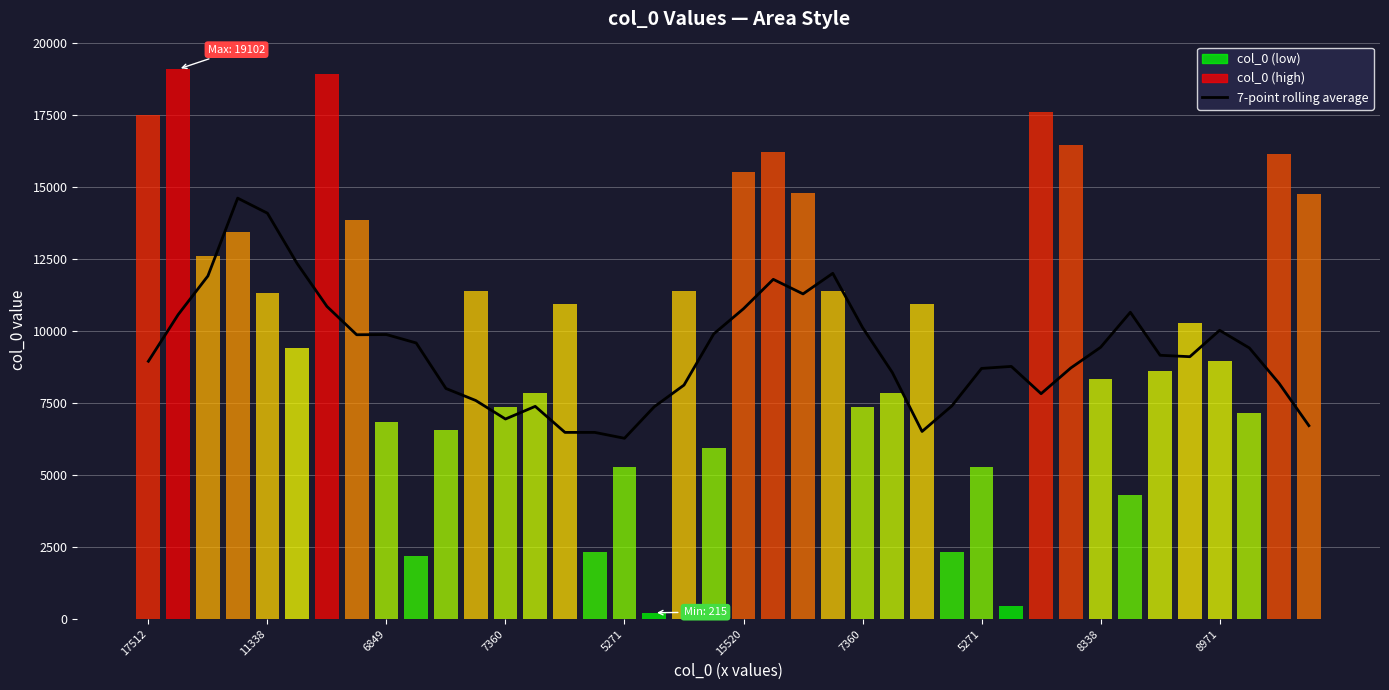

At which label is the value closest to 10448?

11338